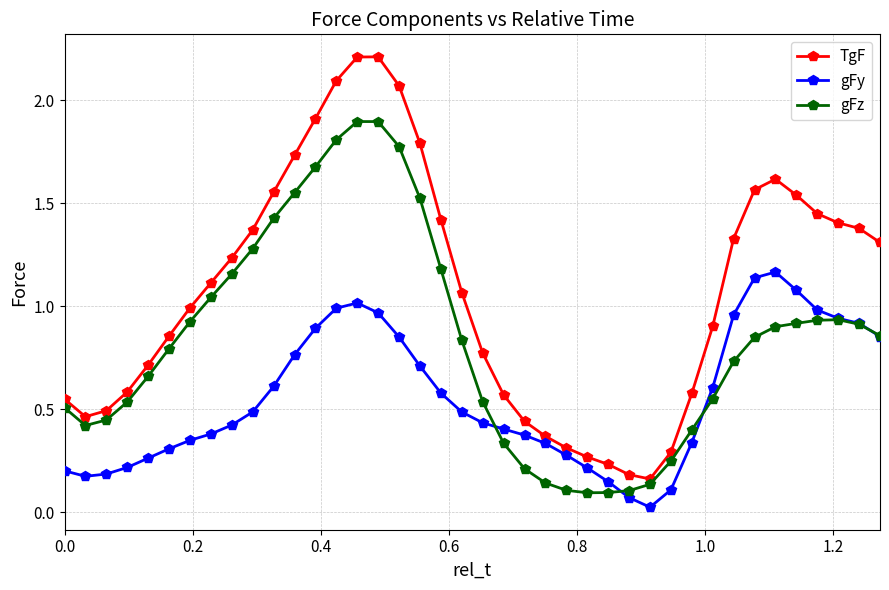

List the series in order of their peak value, highest first.

TgF, gFz, gFy